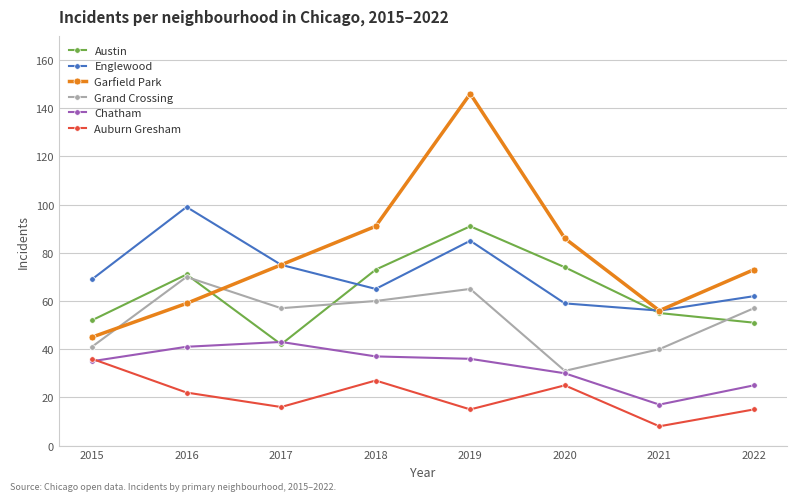

Which series changed the most between 2020 and 2021?

Garfield Park